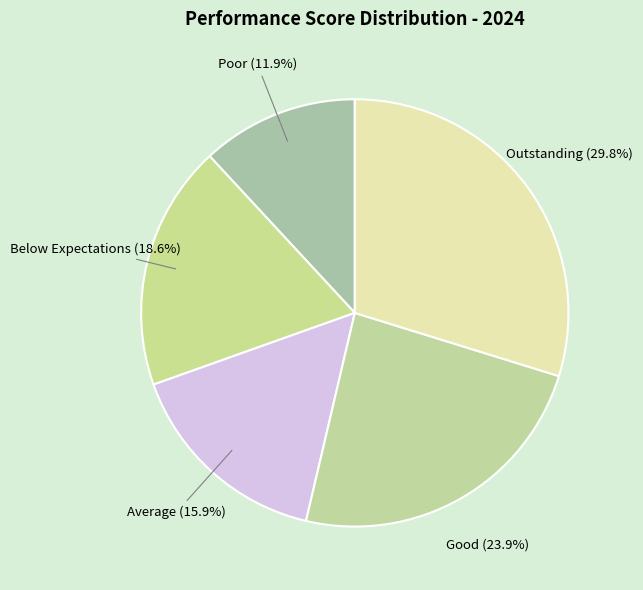

To the nearest percent, what percentage of the pie is Poor?

12%